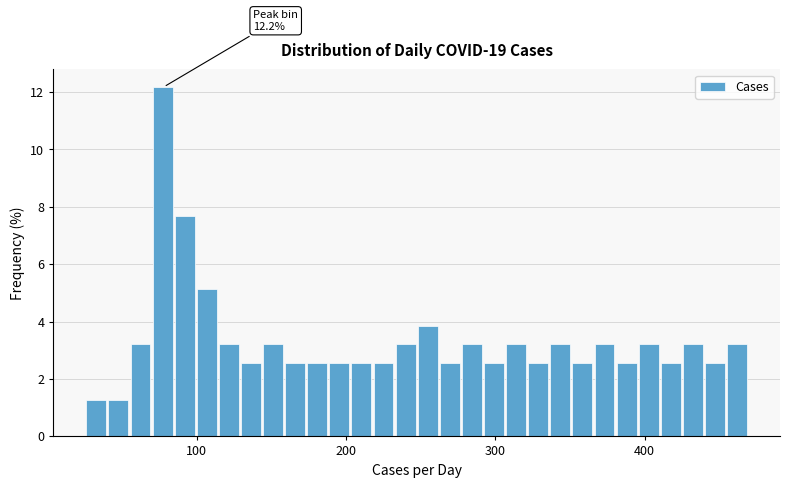

Around what value on the x-axis is the tallest bar? Give the approximate position of its centre, as read against the axis.

80